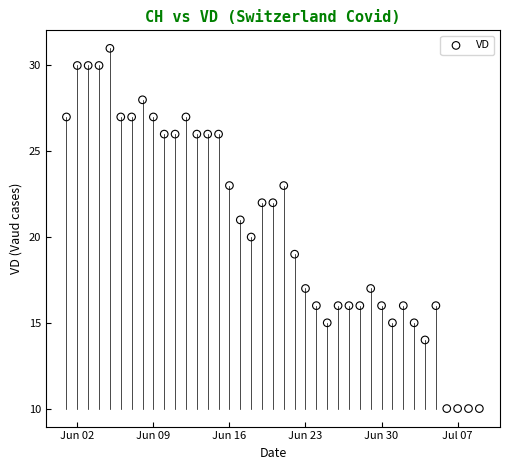

What is the range of X values (max minus min)?

38